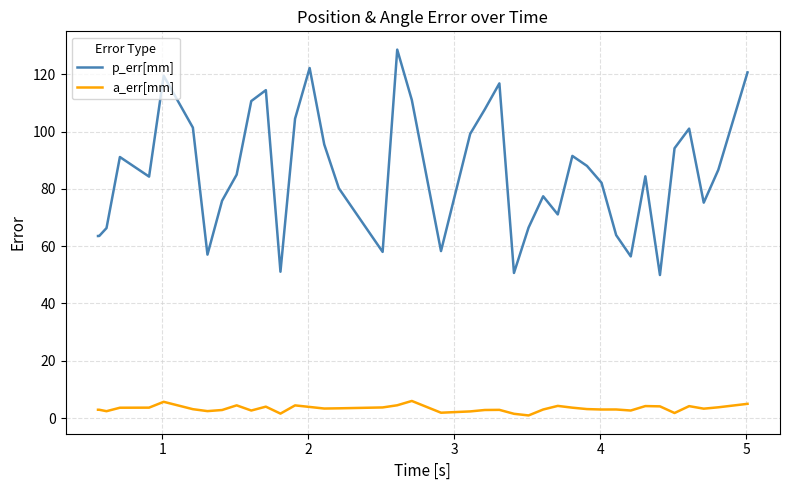

What is the maximum value for p_err[mm]?

128.6